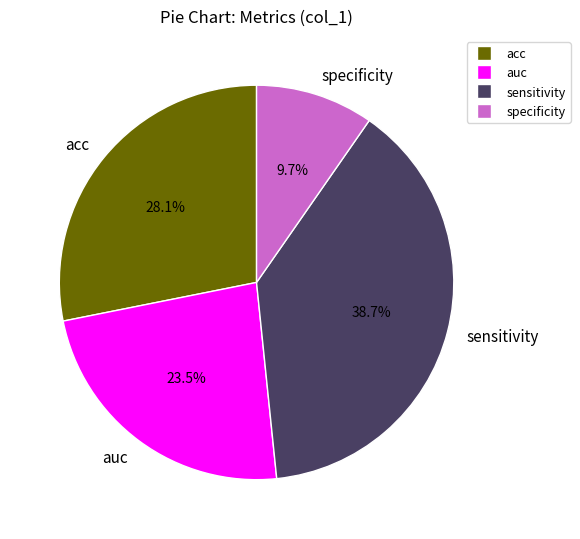

Is it true that sensitivity is 49% of the pie?

False